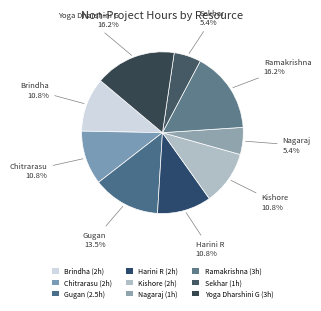

How many segments does this pie chart have?

9